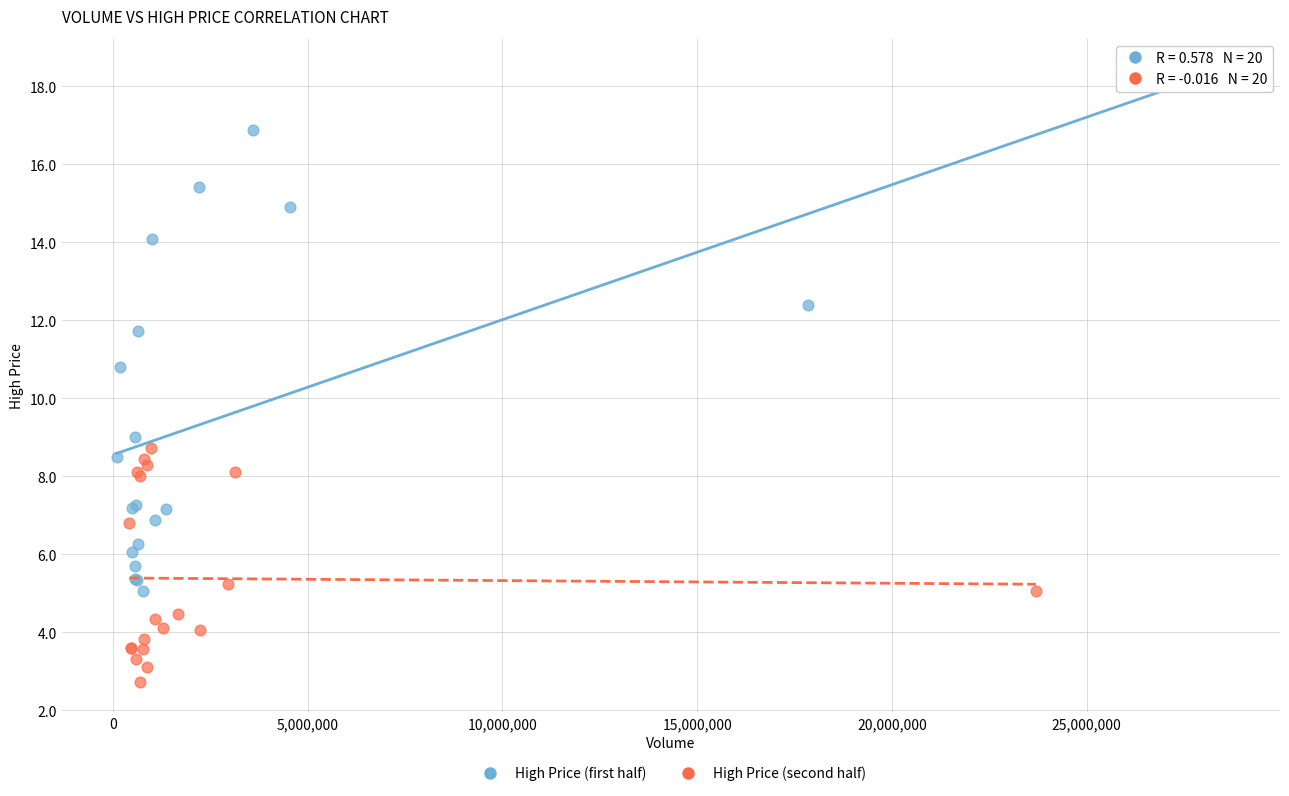

Which series reaches the minimum Y coordinate?

High Price (second half)